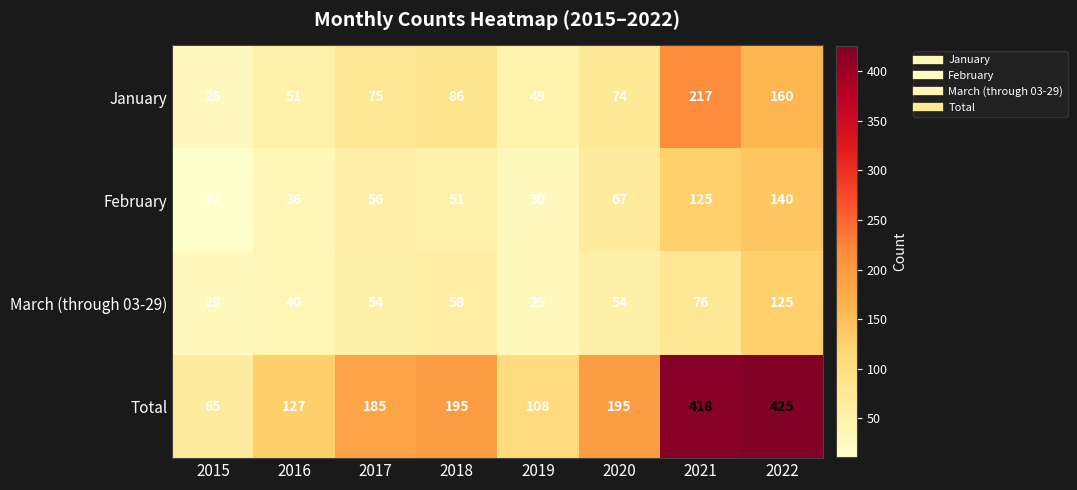

How many values in the January series are below 75?

4